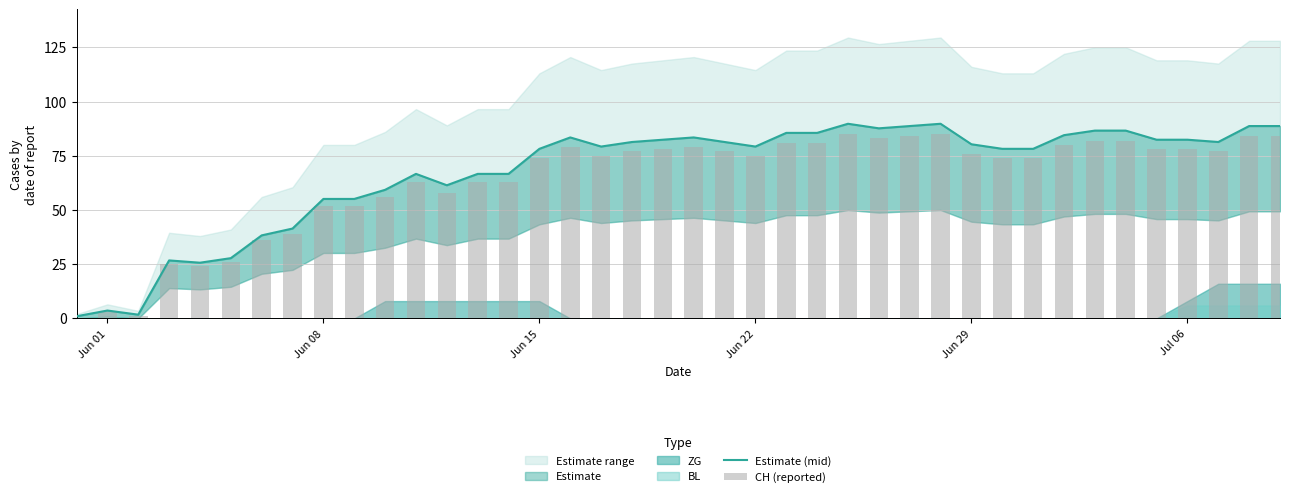

What position from the left is Jun 01?

2